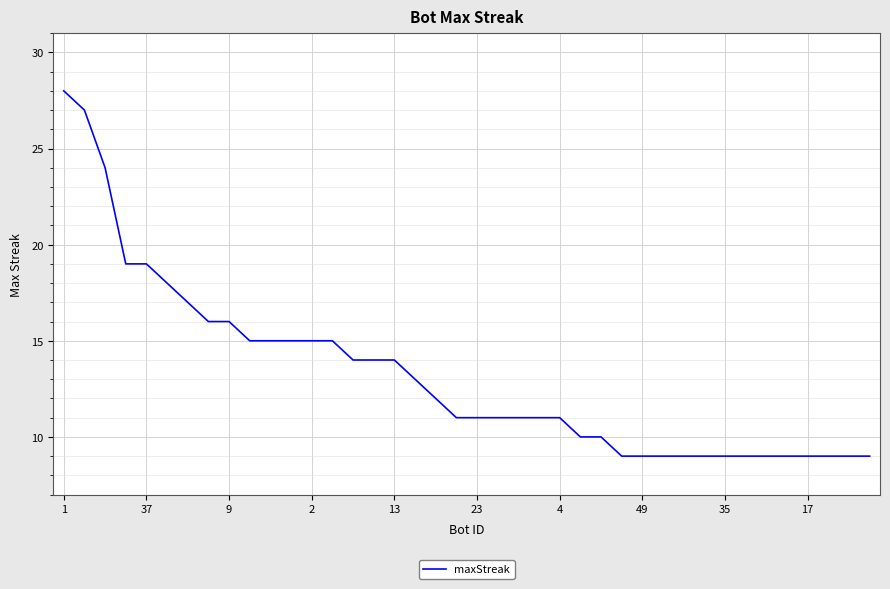

What is the difference between the maximum and minimum values?

19